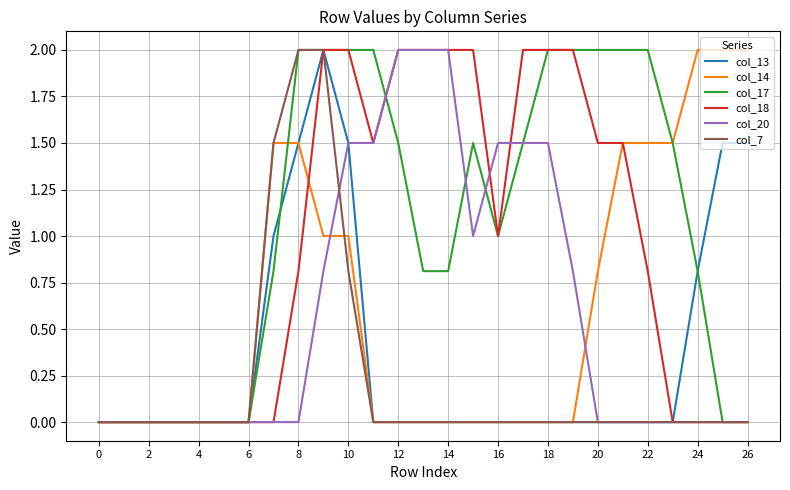

Which series has the largest total across all categories?

col_17